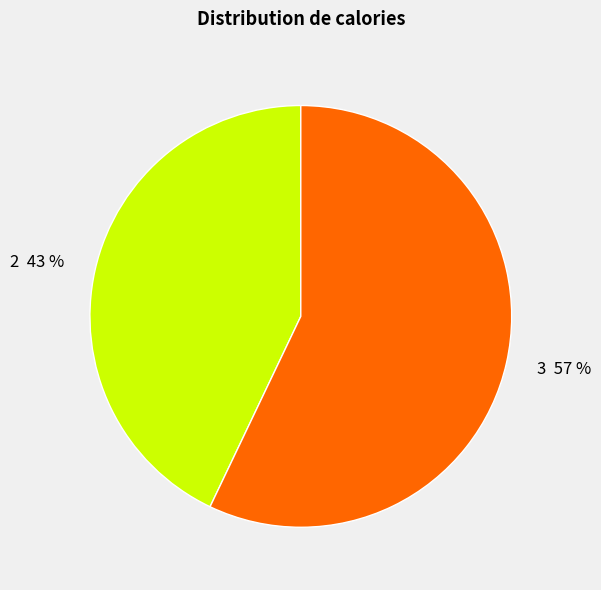

To the nearest percent, what portion does 3 57 % represent?

57%